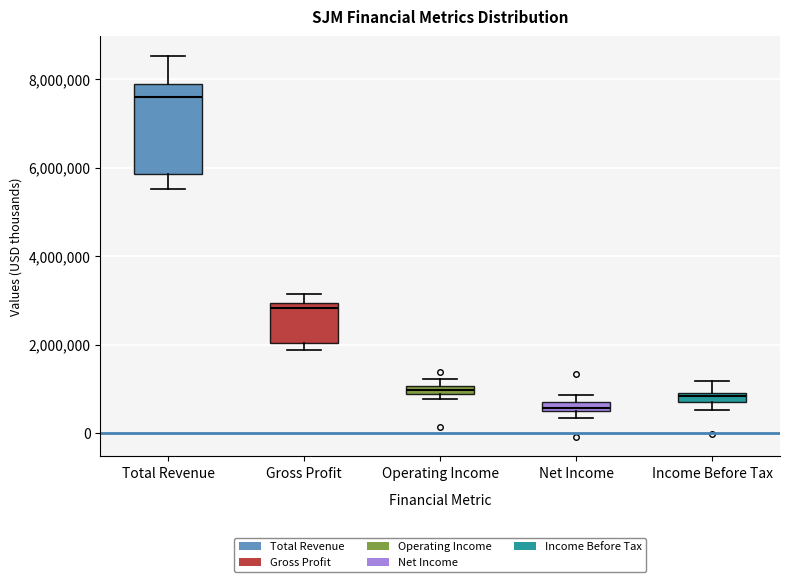

Which box has the lowest median line?

Net Income